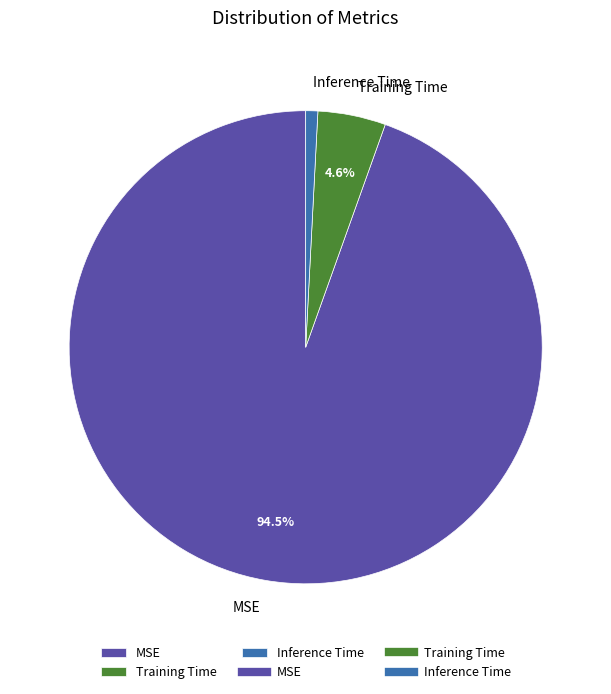

To the nearest percent, what is the average slice percentage?

33%